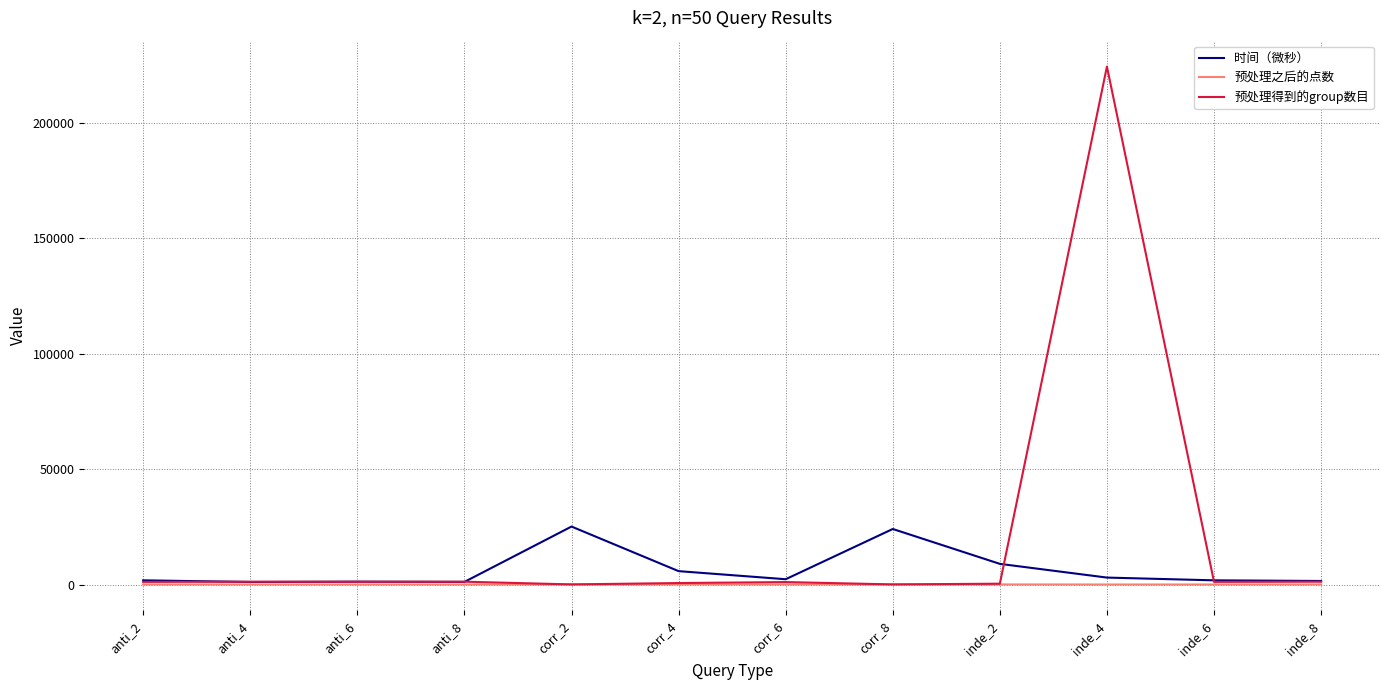

Which series has the widest spread of values?

预处理得到的group数目